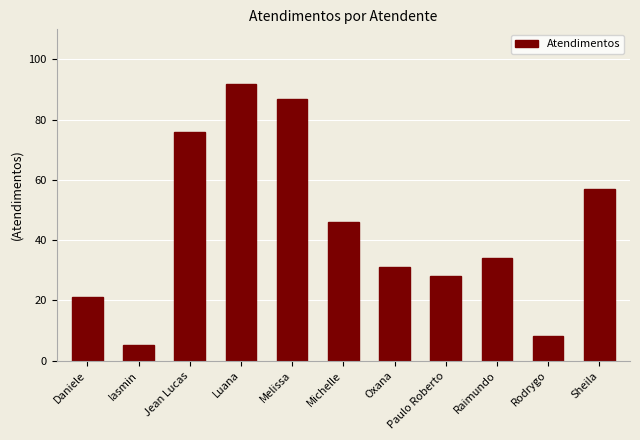

Rank the categories by value from lowest to highest.

Iasmin, Rodrygo, Daniele, Paulo Roberto, Oxana, Raimundo, Michelle, Sheila, Jean Lucas, Melissa, Luana